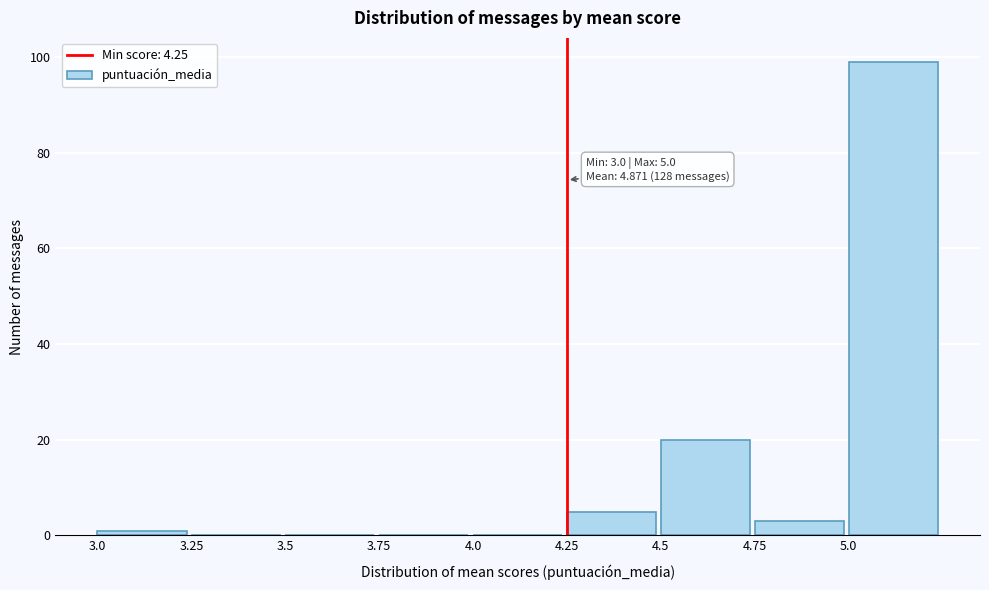

Which range on the x-axis has the tallest bar?

5.00 to 5.25